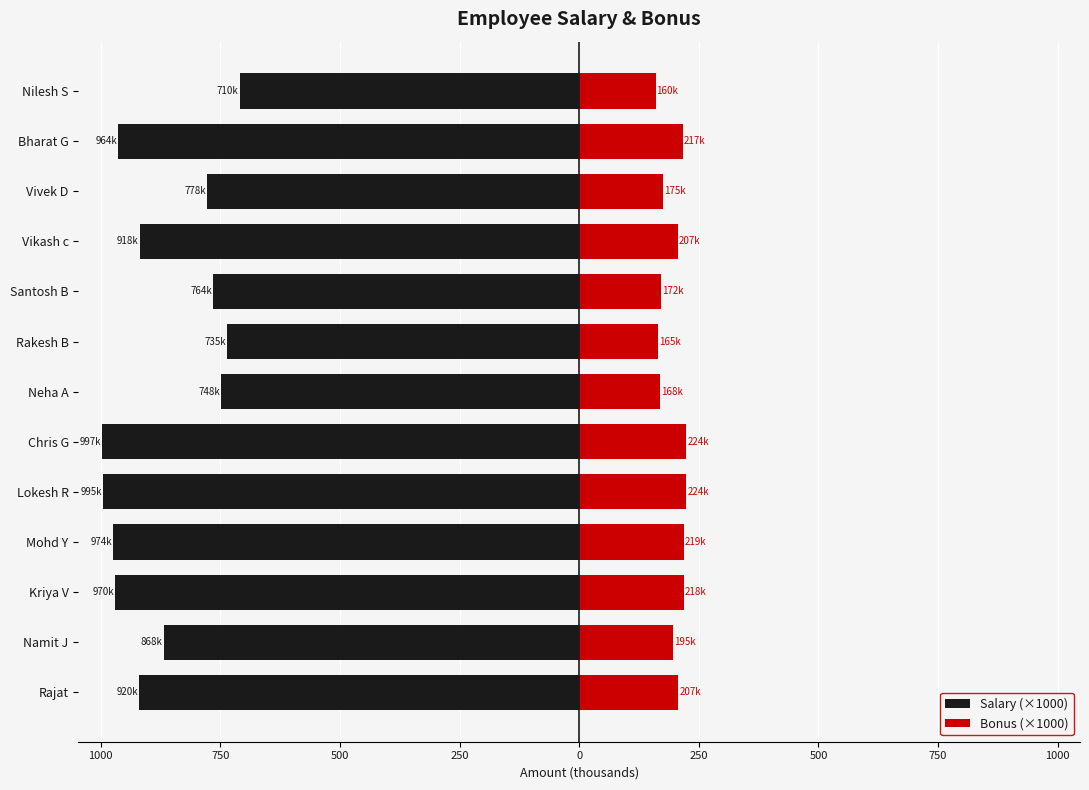

At how many categories does at least one series exceed 67?

13